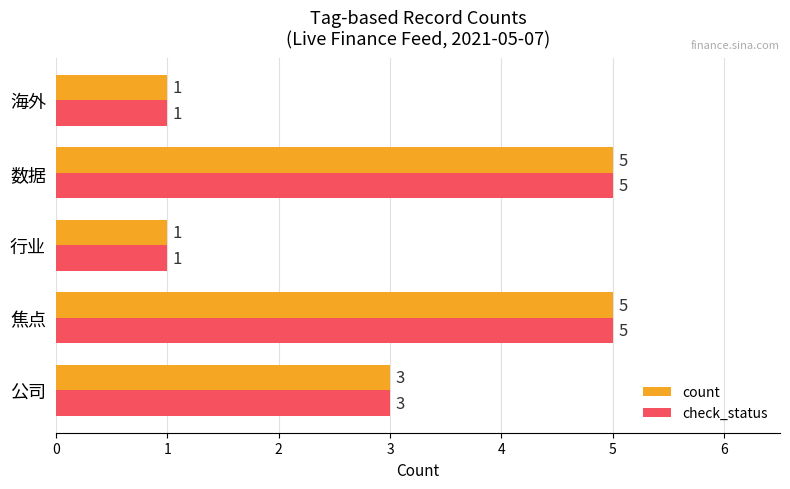

The count series shows 1 at 海外. True or false?

True